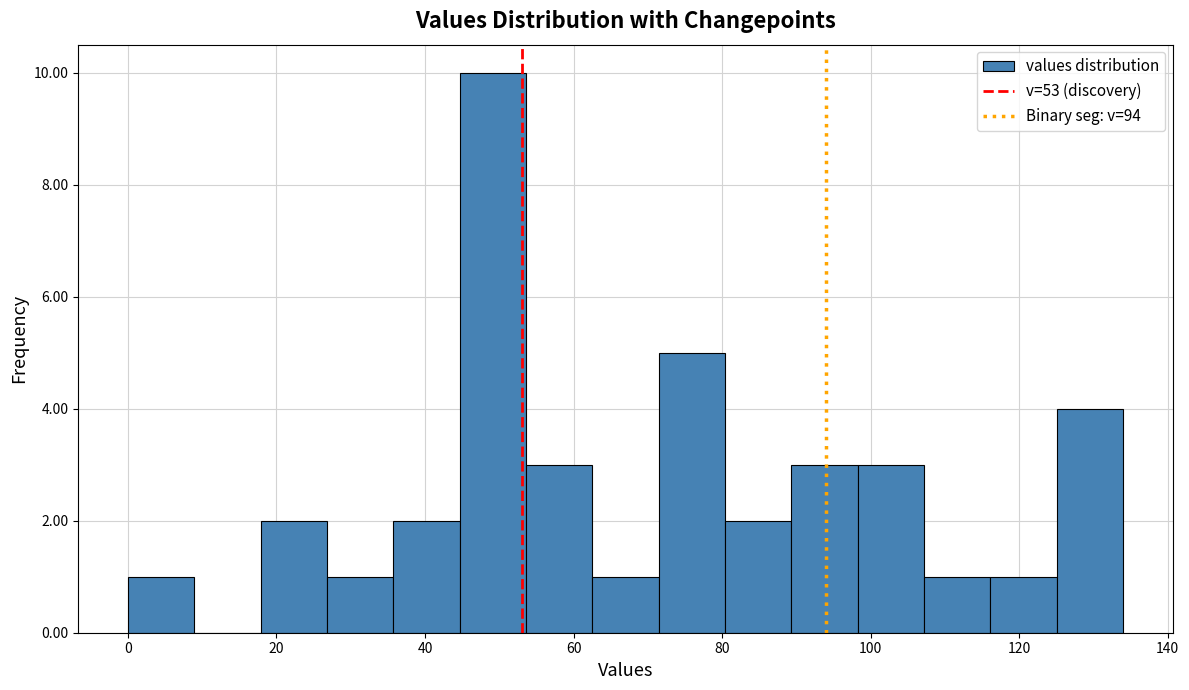

What is the height of the bar covering 90 to 98 on the x-axis? Neither the bar edges nor the heights are printed on the chart, so give them approximately, as read against the axes.

3